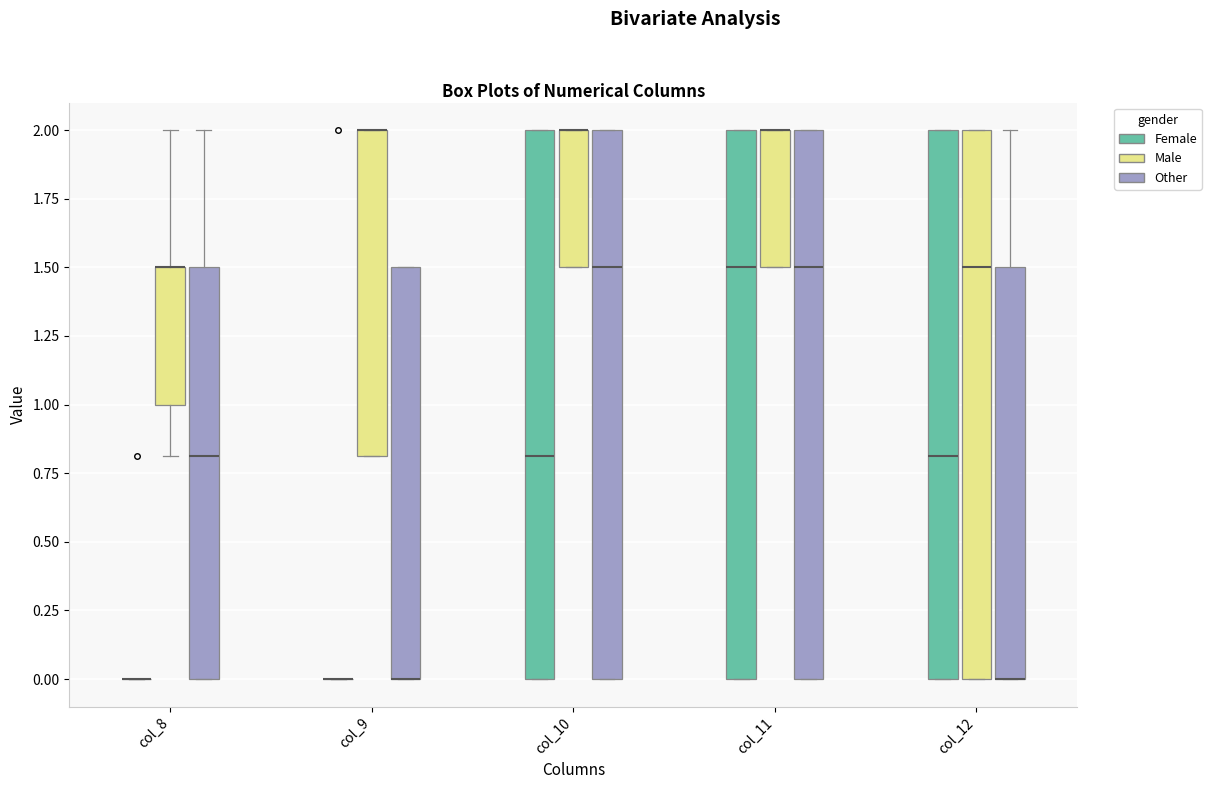

Reading left to right, transcribe this box plot: for each box, give where its median line is, the range the box spans, and where its two whiskers end, as read against the y-axis. The values are not printed on the chart, so give them approximately, as read against the axis.

col_8 (Female): box collapsed to a line at 0.0, whiskers 0.0 to 0.0
col_8 (Male): median 1.5 (drawn on the box's upper edge), box 1.0 to 1.5, whiskers 0.8 to 2.0
col_8 (Other): median 0.8, box 0.0 to 1.5, whiskers 0.0 to 2.0
col_9 (Female): box collapsed to a line at 0.0, whiskers 0.0 to 0.0
col_9 (Male): median 2.0 (drawn on the box's upper edge), box 0.8 to 2.0, whiskers 0.8 to 2.0
col_9 (Other): median 0.0 (drawn on the box's lower edge), box 0.0 to 1.5, whiskers 0.0 to 1.5
col_10 (Female): median 0.8, box 0.0 to 2.0, whiskers 0.0 to 2.0
col_10 (Male): median 2.0 (drawn on the box's upper edge), box 1.5 to 2.0, whiskers 1.5 to 2.0
col_10 (Other): median 1.5, box 0.0 to 2.0, whiskers 0.0 to 2.0
col_11 (Female): median 1.5, box 0.0 to 2.0, whiskers 0.0 to 2.0
col_11 (Male): median 2.0 (drawn on the box's upper edge), box 1.5 to 2.0, whiskers 1.5 to 2.0
col_11 (Other): median 1.5, box 0.0 to 2.0, whiskers 0.0 to 2.0
col_12 (Female): median 0.8, box 0.0 to 2.0, whiskers 0.0 to 2.0
col_12 (Male): median 1.5, box 0.0 to 2.0, whiskers 0.0 to 2.0
col_12 (Other): median 0.0 (drawn on the box's lower edge), box 0.0 to 1.5, whiskers 0.0 to 2.0